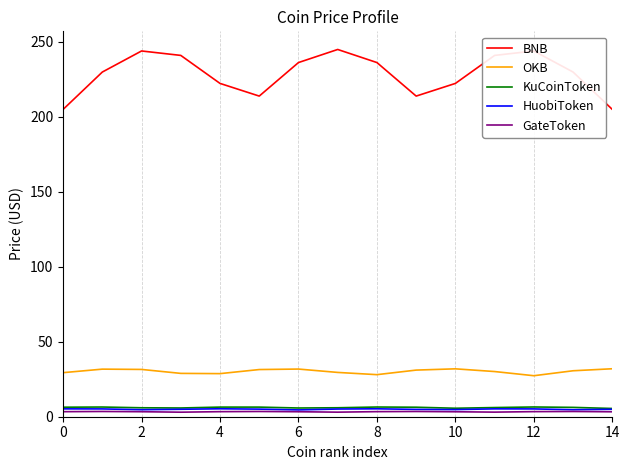

Which series has the largest range (max minus min)?

BNB